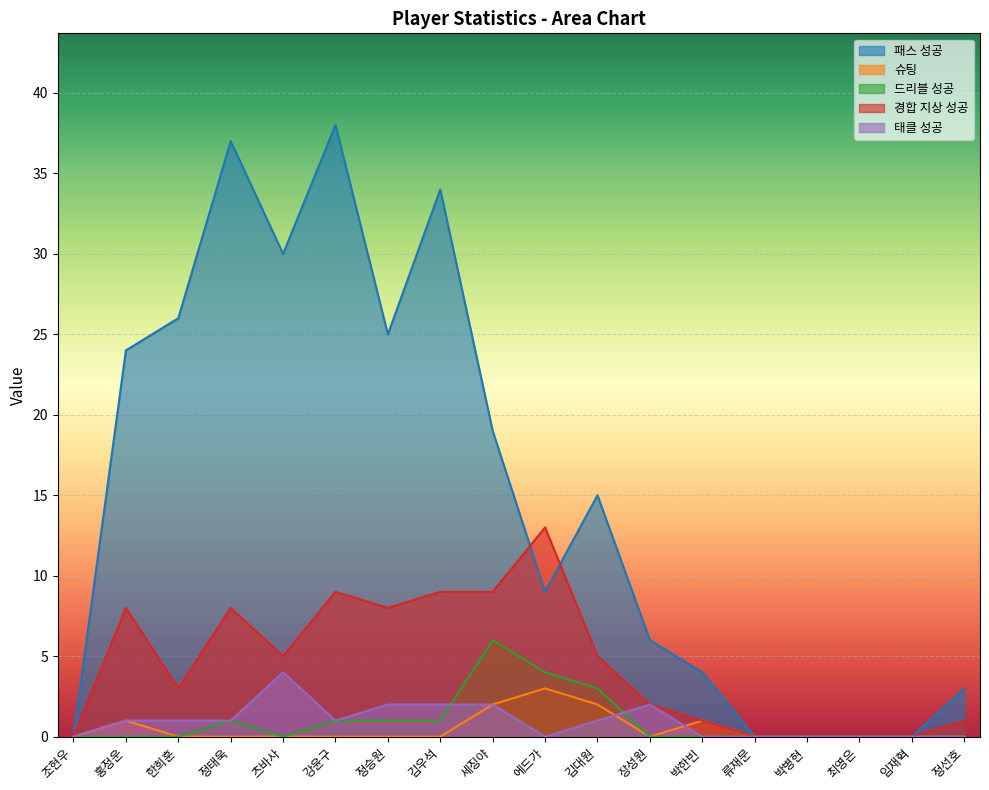

At which category is the sum across all series the highest?

강윤구